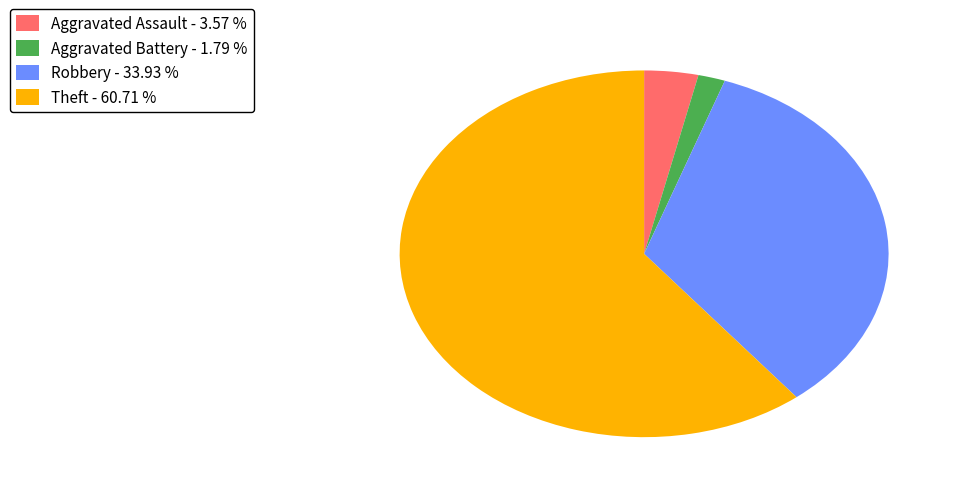

Between Aggravated Assault - 3.57 % and Robbery - 33.93 %, which is larger?

Robbery - 33.93 %